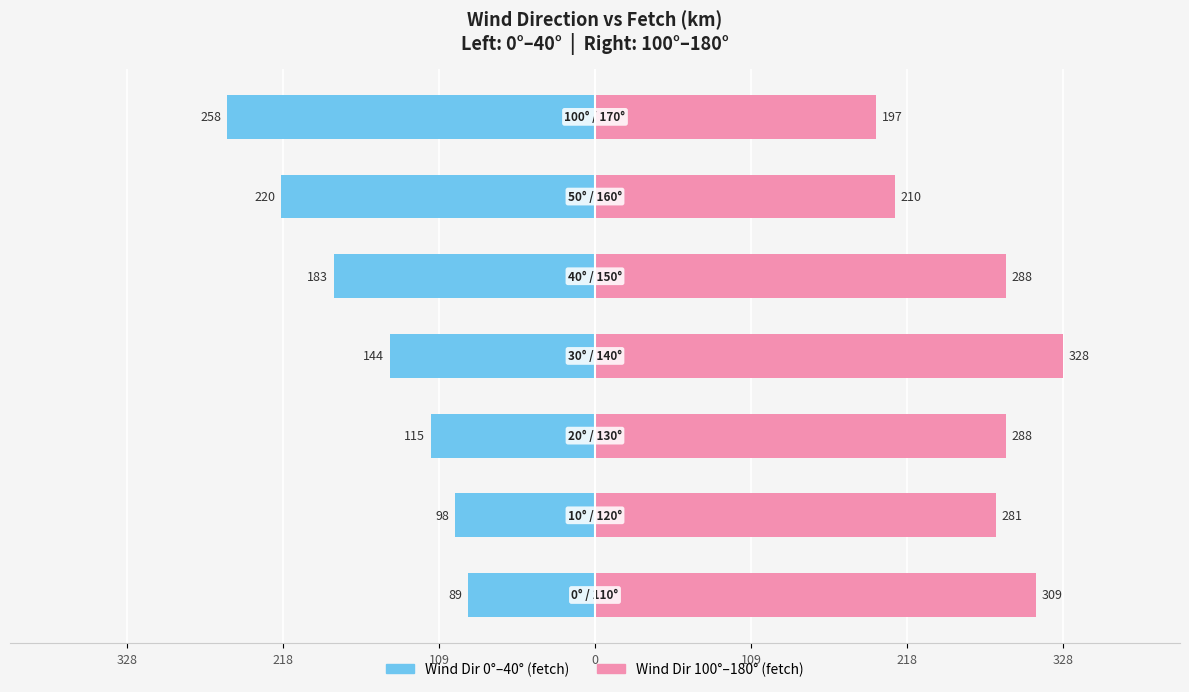

Reading left to right, extract all data points from this chart.

Wind Dir (0-40°): 328=-89	218=-98	109=-115	0=-144	109=-183	218=-220	328=-258
Wind Dir (100-180°): 328=309	218=281	109=288	0=328	109=288	218=210	328=197